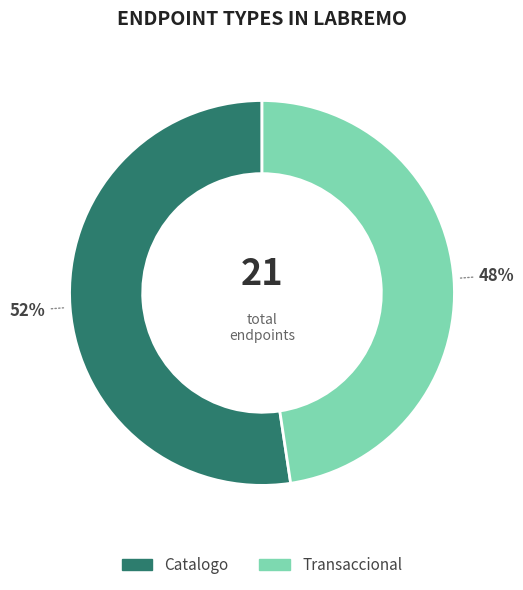

Is the sum of Catalogo and Transaccional greater than half?

Yes